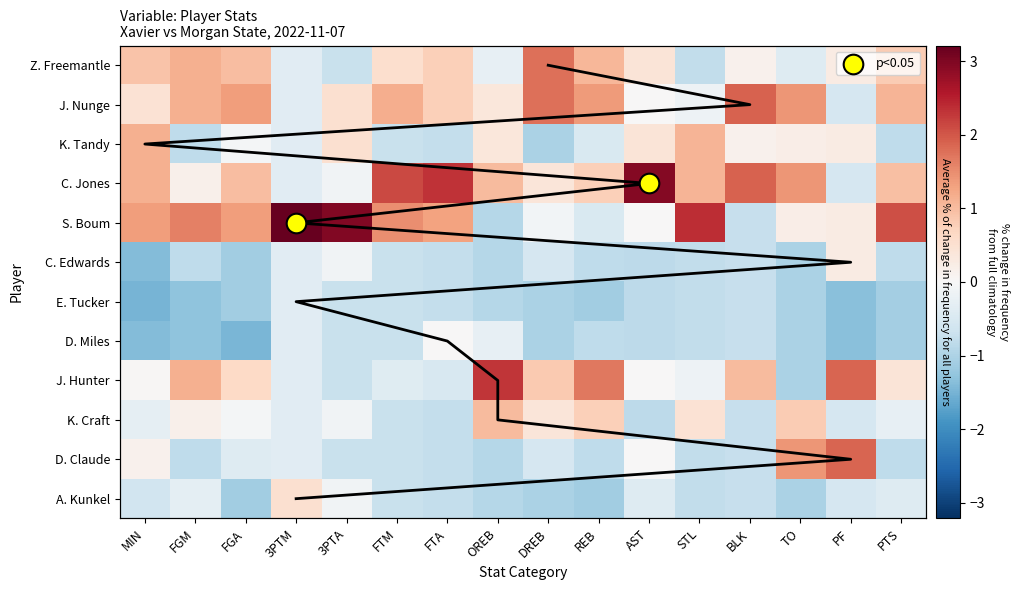

Which label corresponds to the smallest value in the chart?

MIN